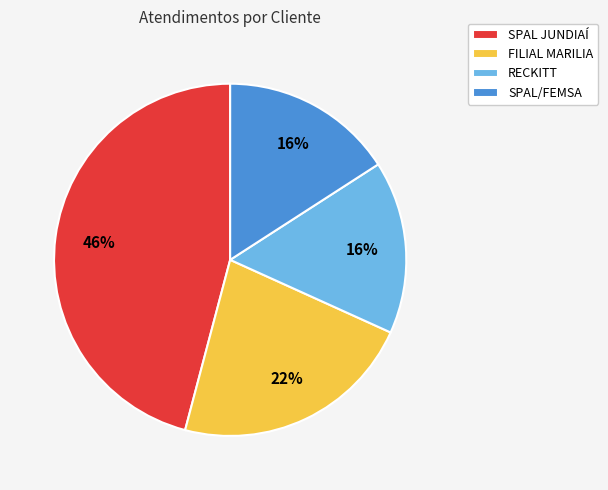

To the nearest percent, what is the difference between the largest and smallest slice percentages?

30%